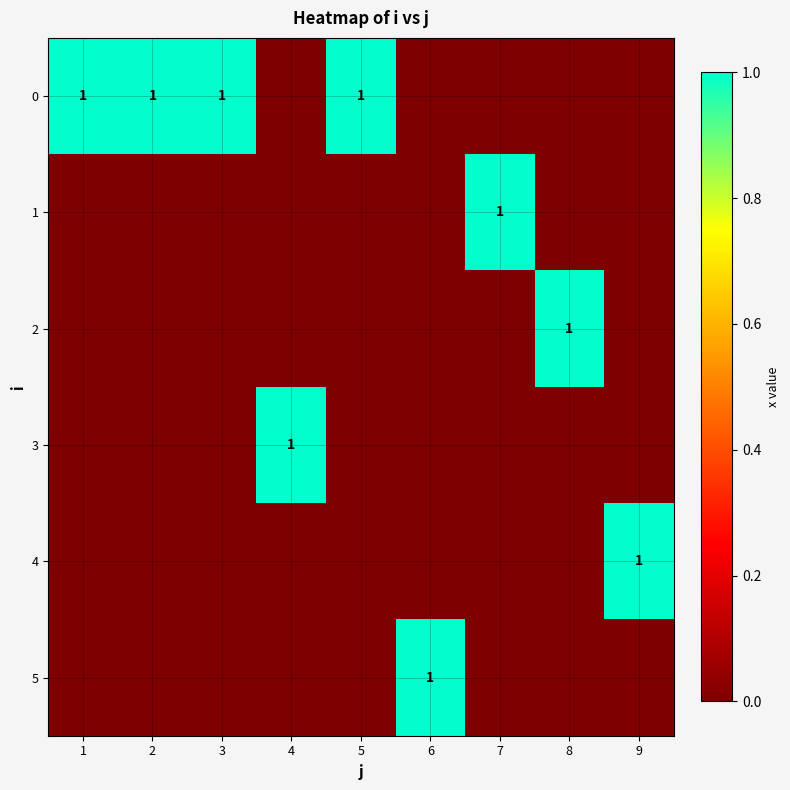

At which category does the chart reach its minimum across all series?

4